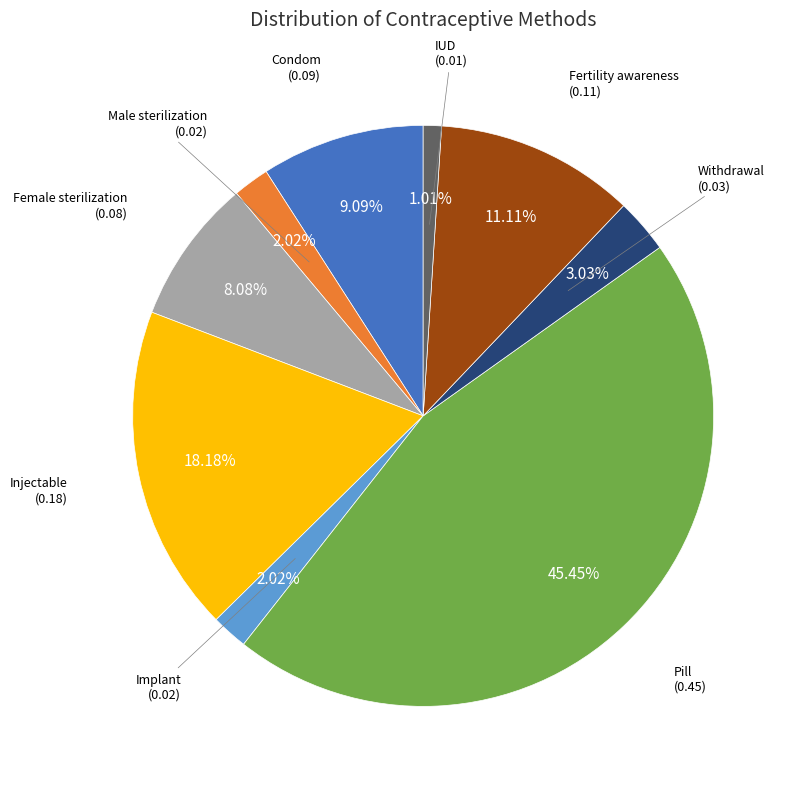

Is there a majority slice in this chart?

No